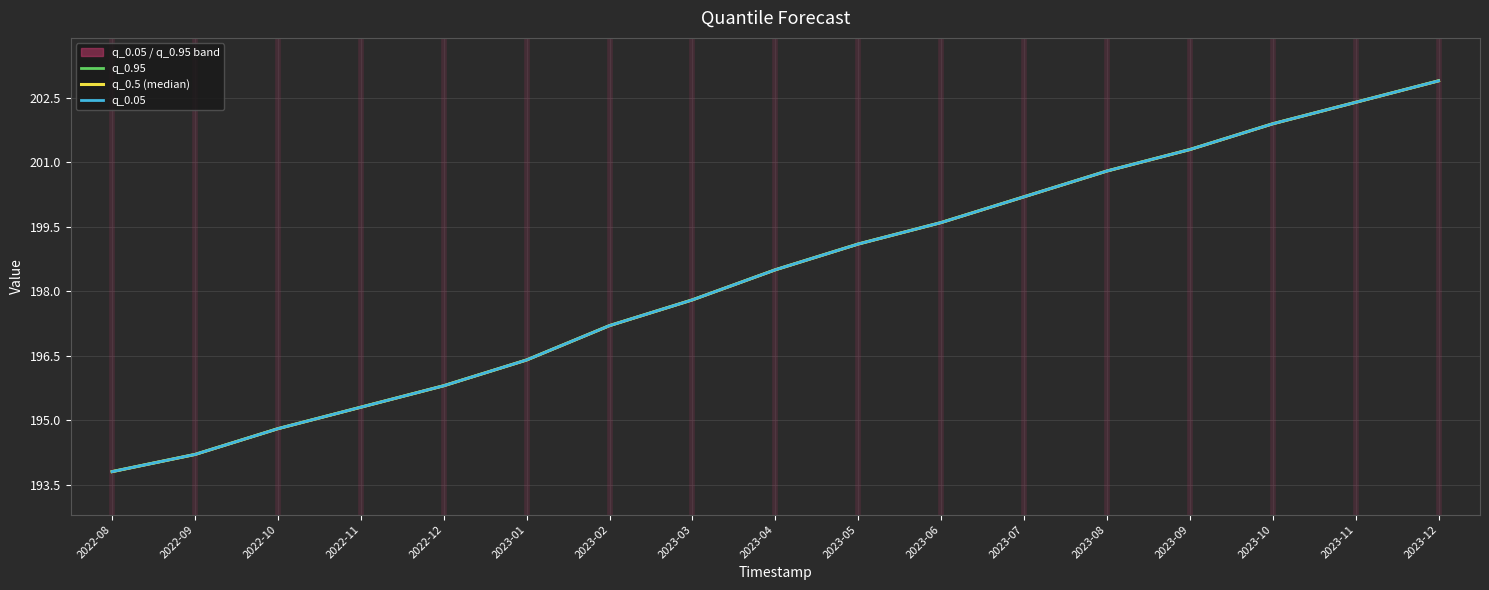

Is the value of q_0.95 at 2023-10 greater than the value of q_0.5 (median) at 2023-07?

Yes